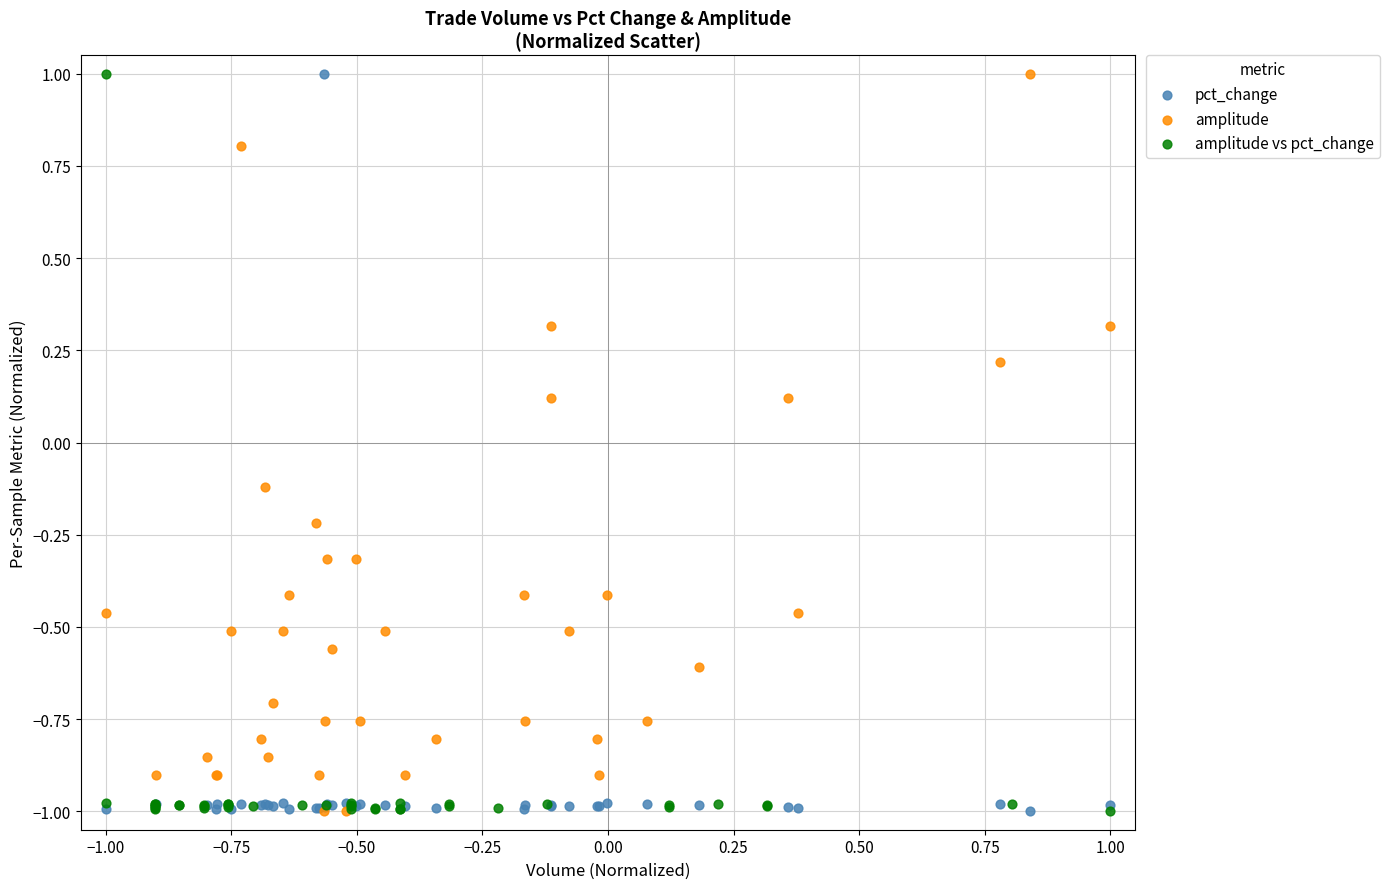

What are all the series names shown in the legend?

pct_change, amplitude, amplitude vs pct_change